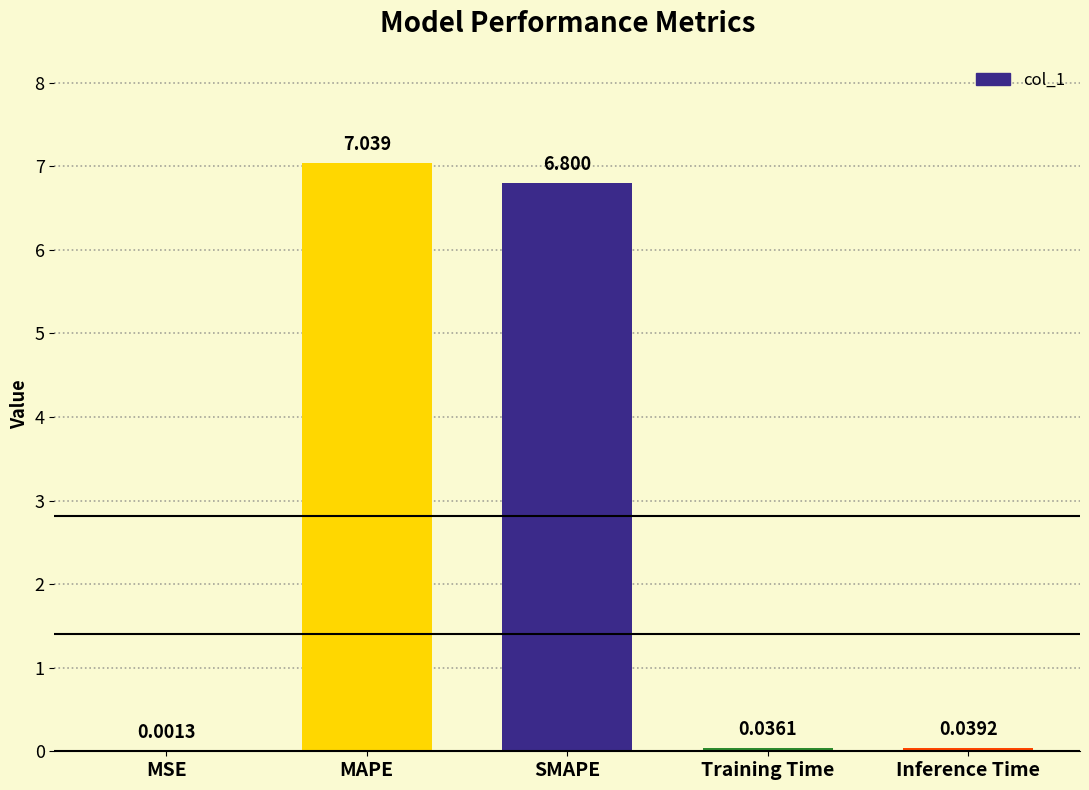

Which has a higher value, SMAPE or MSE?

SMAPE